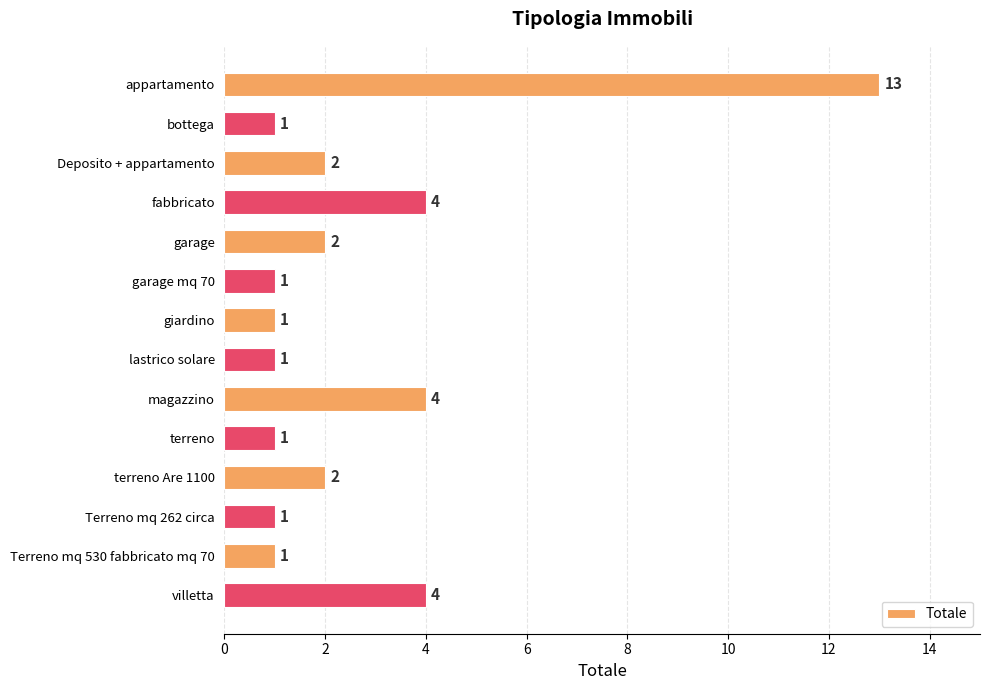

Between villetta and appartamento, which is larger?

appartamento